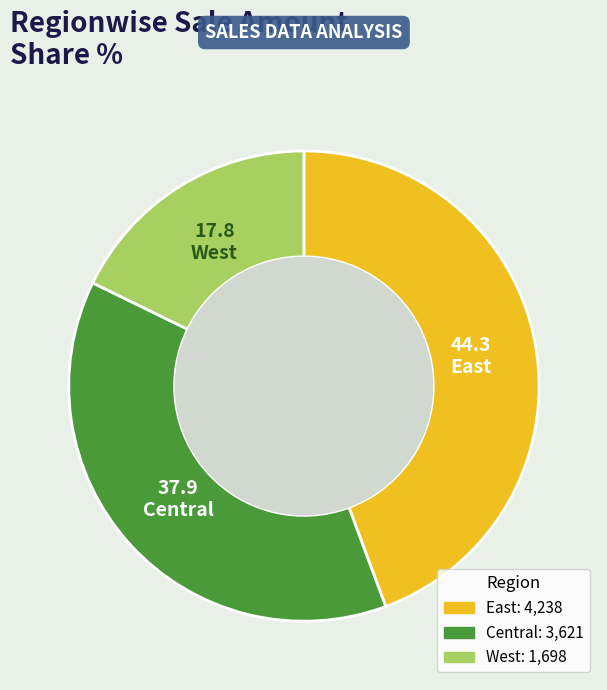

Which has a higher value, Central or West?

Central